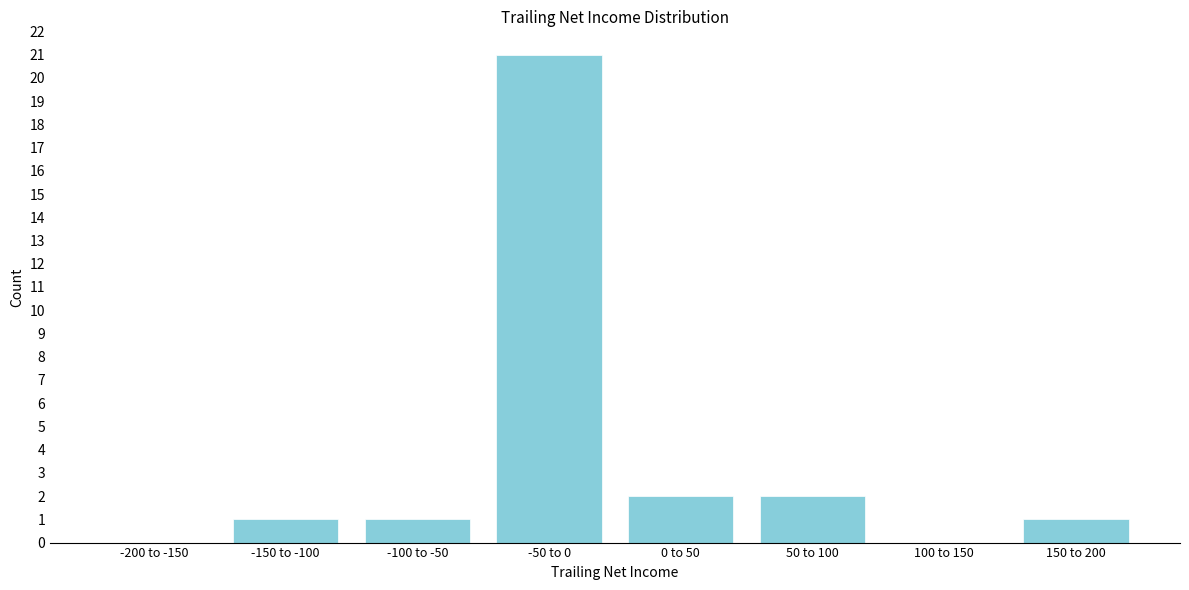

Reading left to right, transcribe all the data shown in this chart.

-200 to -150=0	-150 to -100=1	-100 to -50=1	-50 to 0=21	0 to 50=2	50 to 100=2	100 to 150=0	150 to 200=1